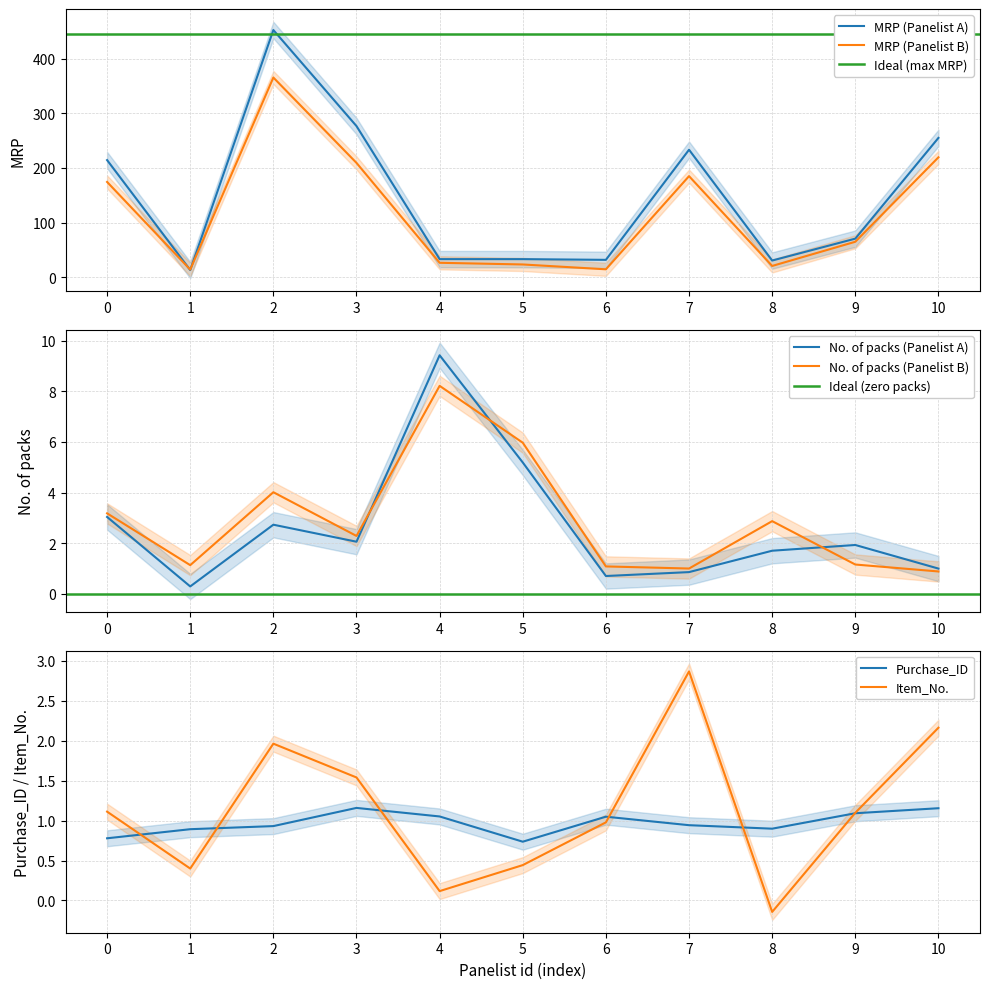

What is the maximum value for MRP (Panelist A)?

452.0